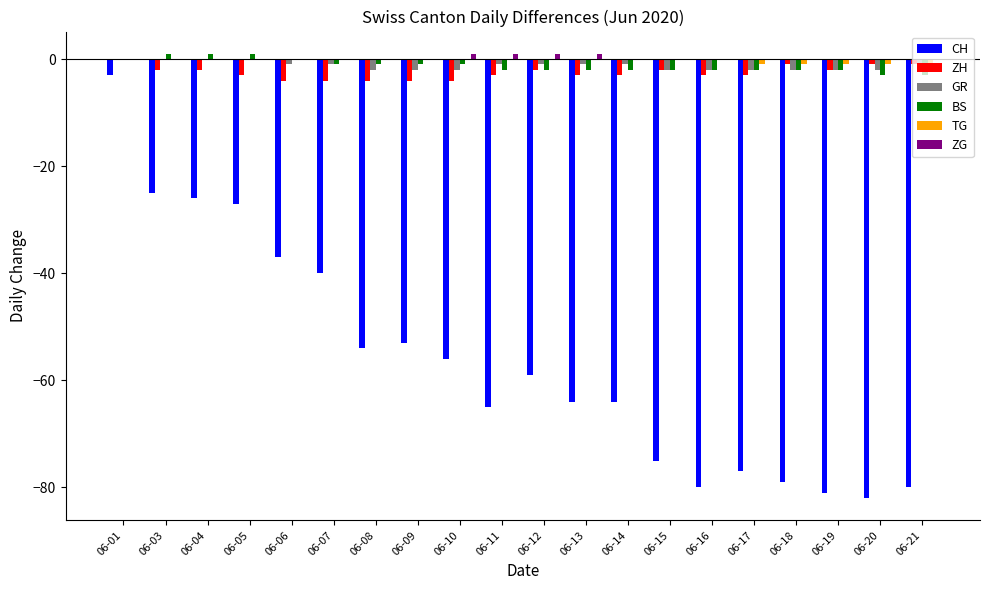

Is the value of BS at 06-05 greater than the value of CH at 06-09?

Yes